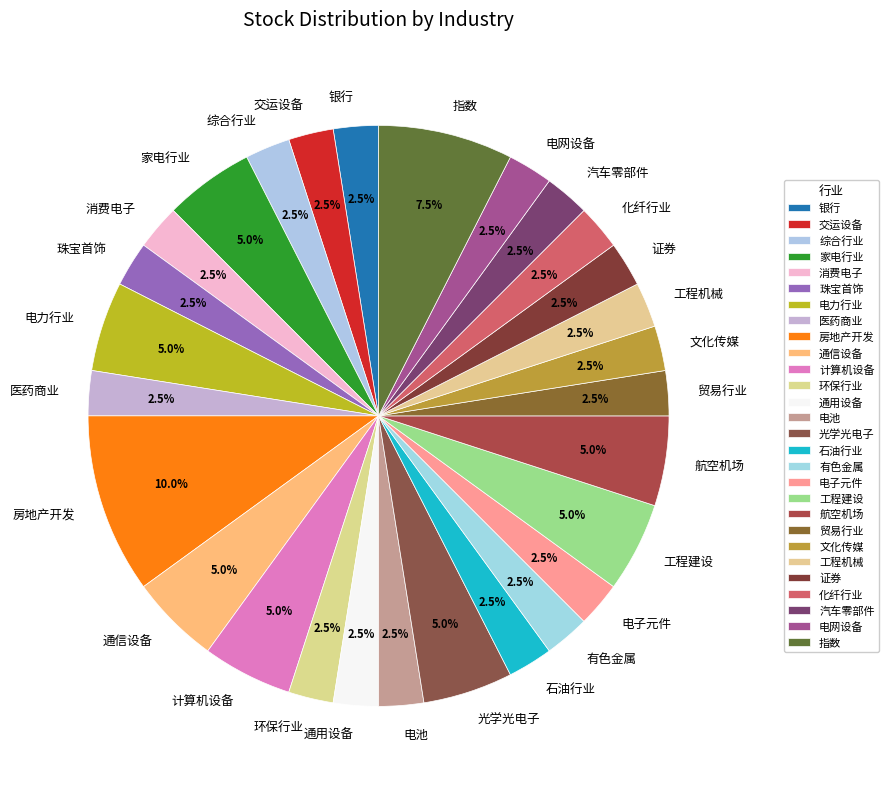

Is it true that 光学光电子 is 5% of the pie?

True